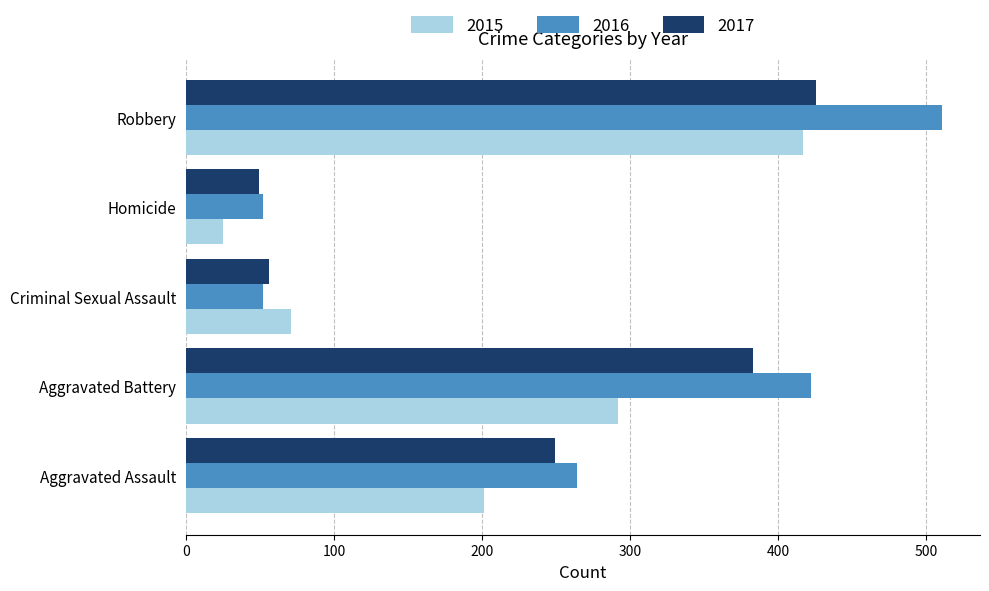

The value of 2017 at Robbery is 642. True or false?

False